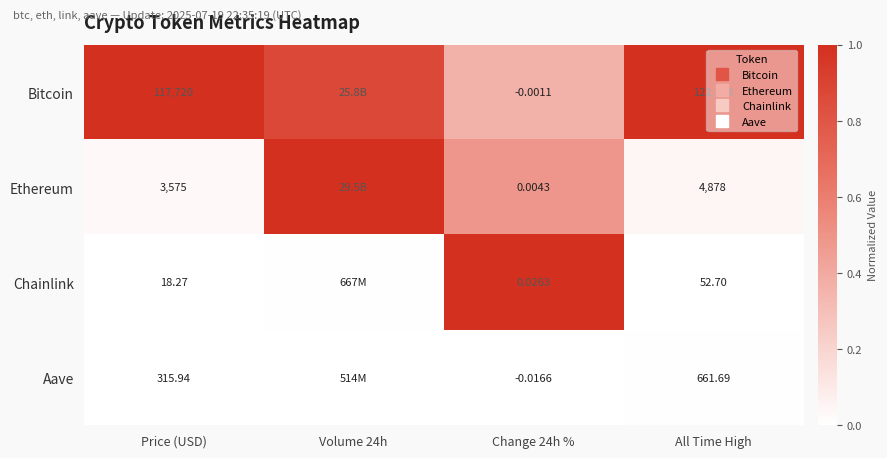

Rank the series by their average value, from lowest to highest.

Aave, Chainlink, Ethereum, Bitcoin